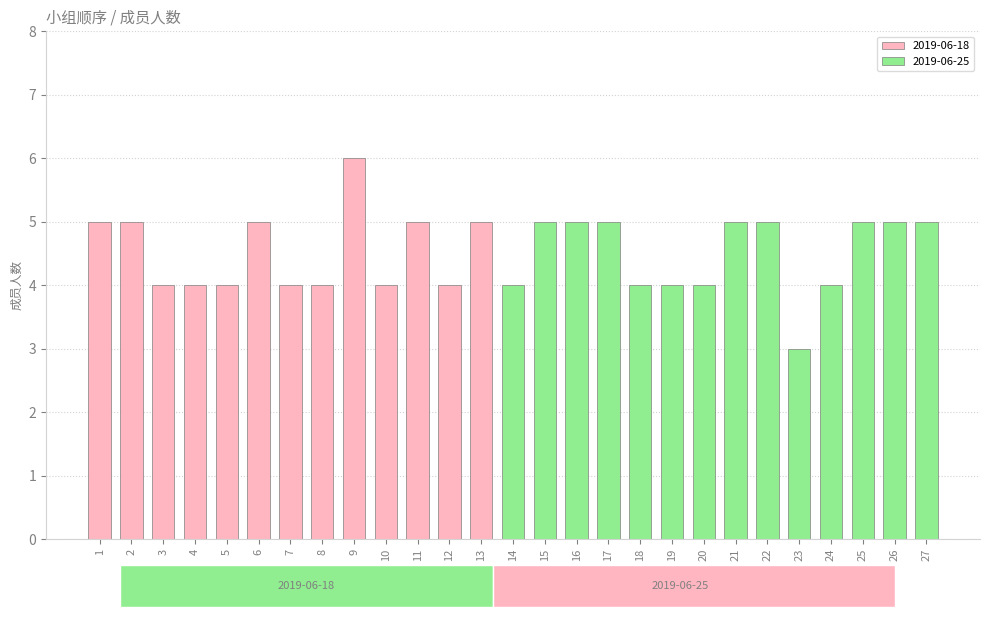

Between 20 and 8, which is larger?

20